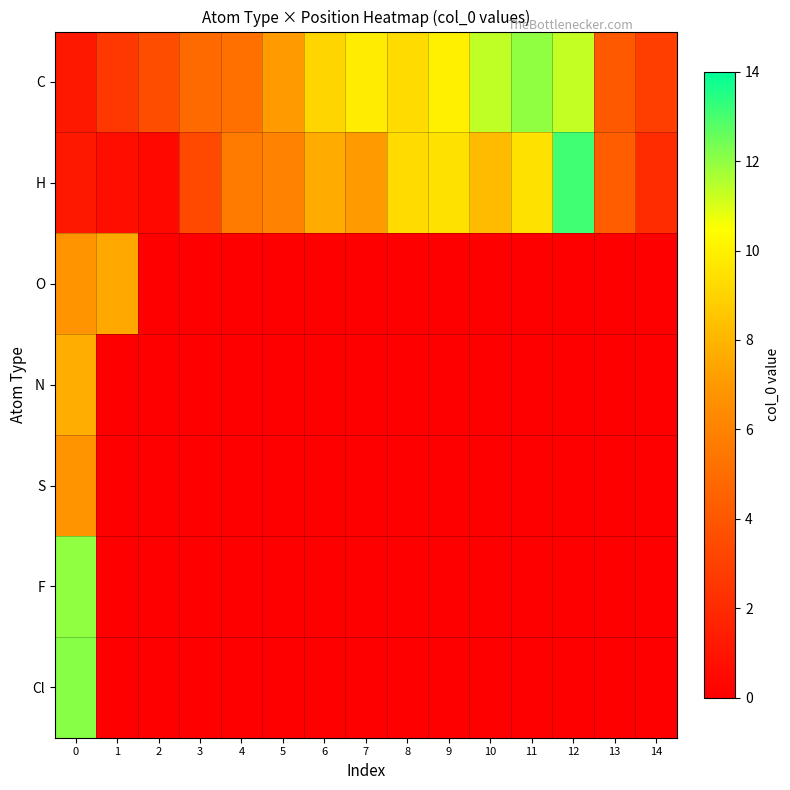

What is the spread (max minus min) of values at 8?

9.3